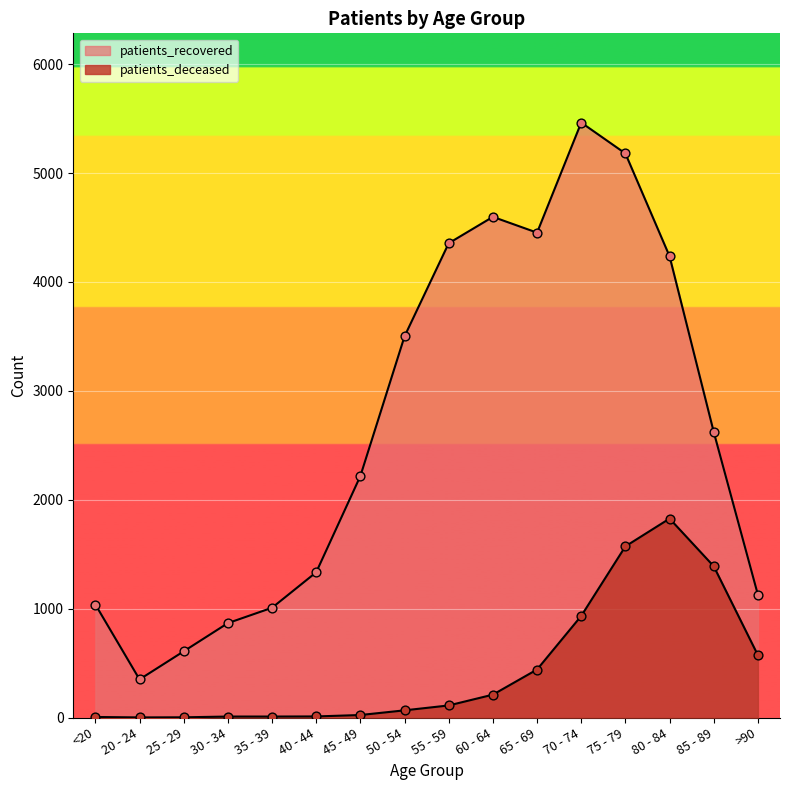

Which series has the widest spread of Y values?

patients_recovered